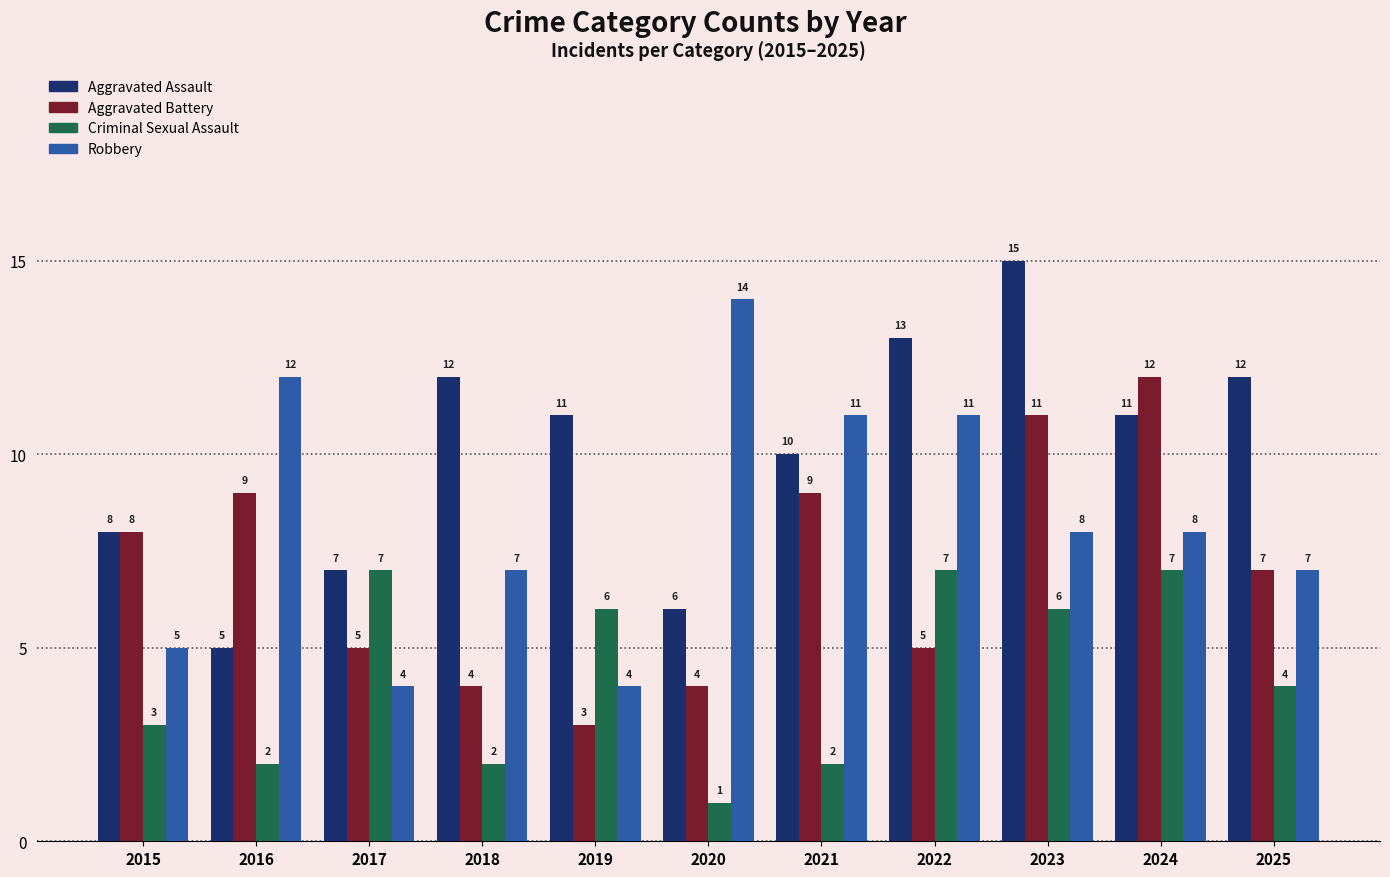

What is the difference between the highest and lowest values at 2017?

3